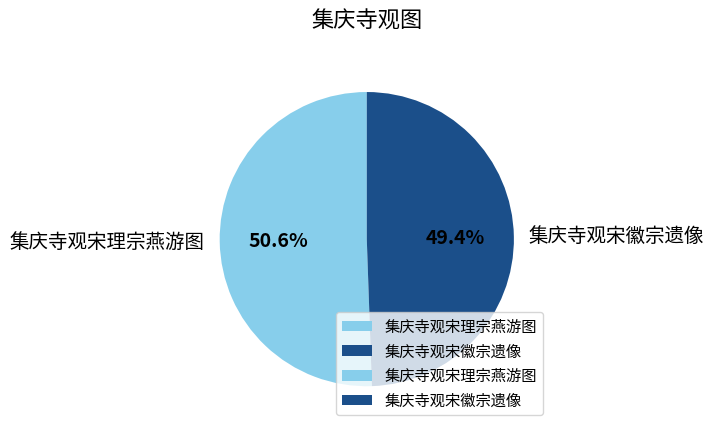

Rank the categories by value from highest to lowest.

集庆寺观宋理宗燕游图, 集庆寺观宋徽宗遗像